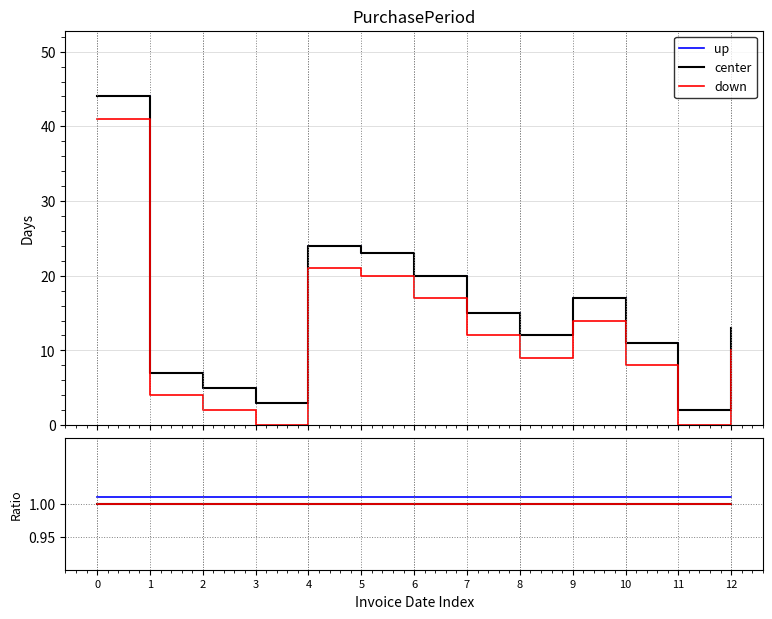

The down series shows 1.0 at 8. True or false?

True